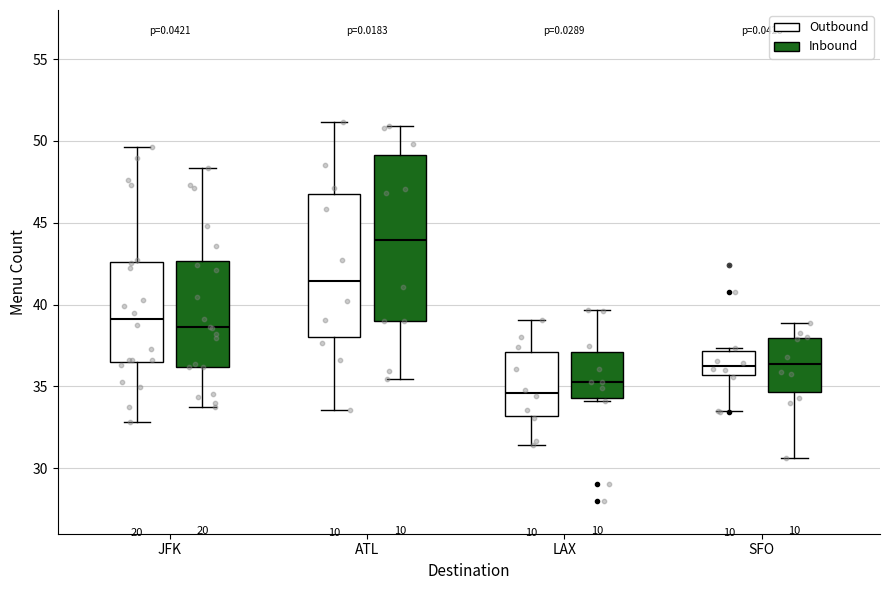

Reading left to right, read every box against the y-axis: the position of its median line, the range the box covers, and the ends of its whiskers. The values are not printed on the chart, so give them approximately, as read against the axis.

JFK (Outbound): median 39.0, box 36.5 to 42.5, whiskers 33.0 to 49.5
JFK (Inbound): median 38.5, box 36.0 to 42.5, whiskers 33.5 to 48.5
ATL (Outbound): median 41.5, box 38.0 to 47.0, whiskers 33.5 to 51.0
ATL (Inbound): median 44.0, box 39.0 to 49.0, whiskers 35.5 to 51.0
LAX (Outbound): median 34.5, box 33.0 to 37.0, whiskers 31.5 to 39.0
LAX (Inbound): median 35.5, box 34.5 to 37.0, whiskers 34.0 to 39.5
SFO (Outbound): median 36.0, box 35.5 to 37.0, whiskers 33.5 to 37.5
SFO (Inbound): median 36.5, box 34.5 to 38.0, whiskers 30.5 to 39.0